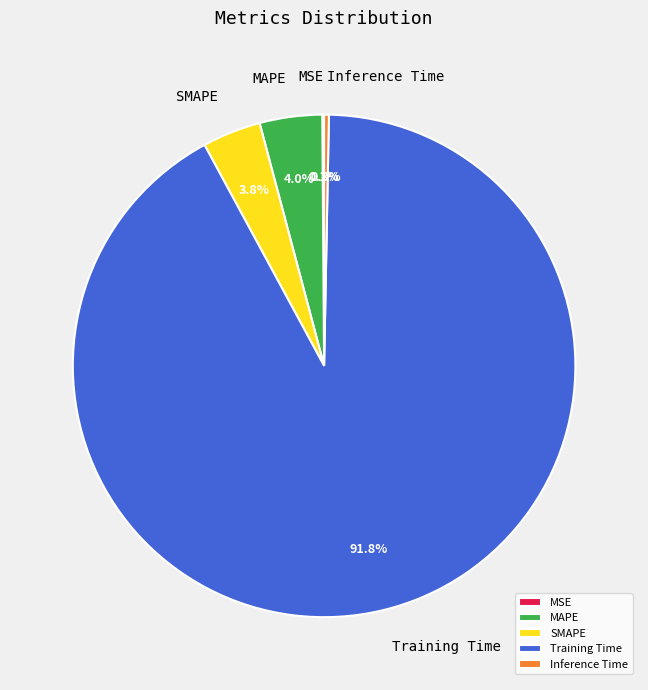

Which slice is the largest?

Training Time